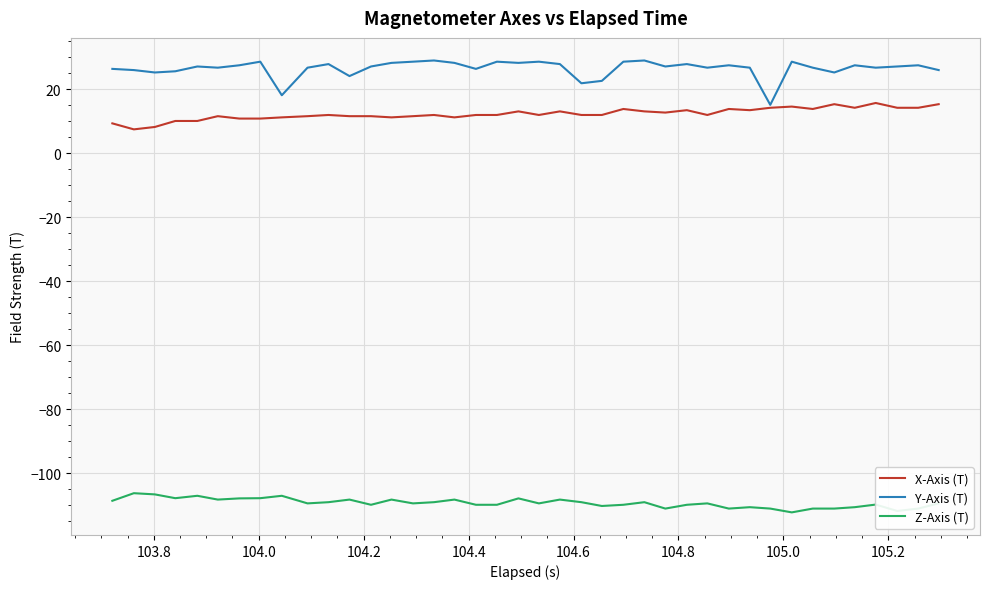

What is the minimum value for Y-Axis (T)?

15.2